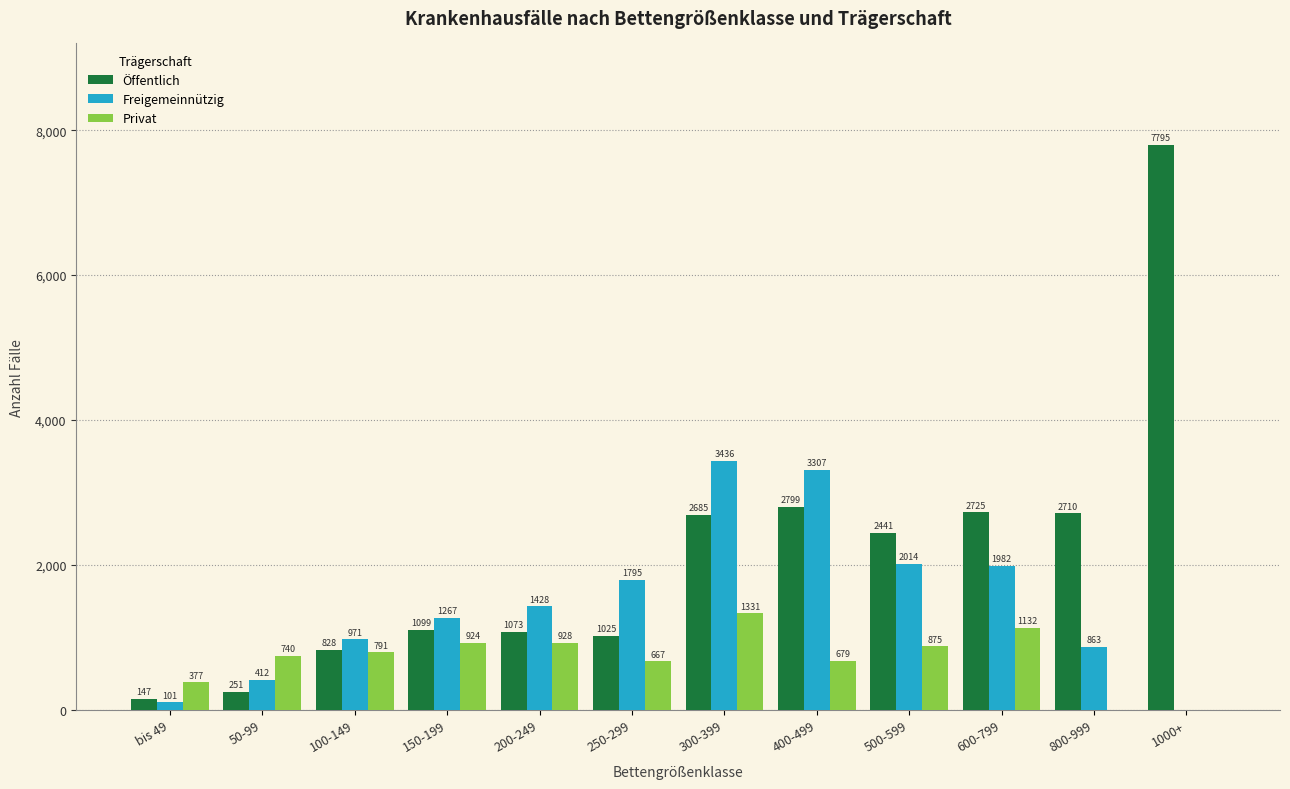

Which series has the largest total across all categories?

Öffentlich